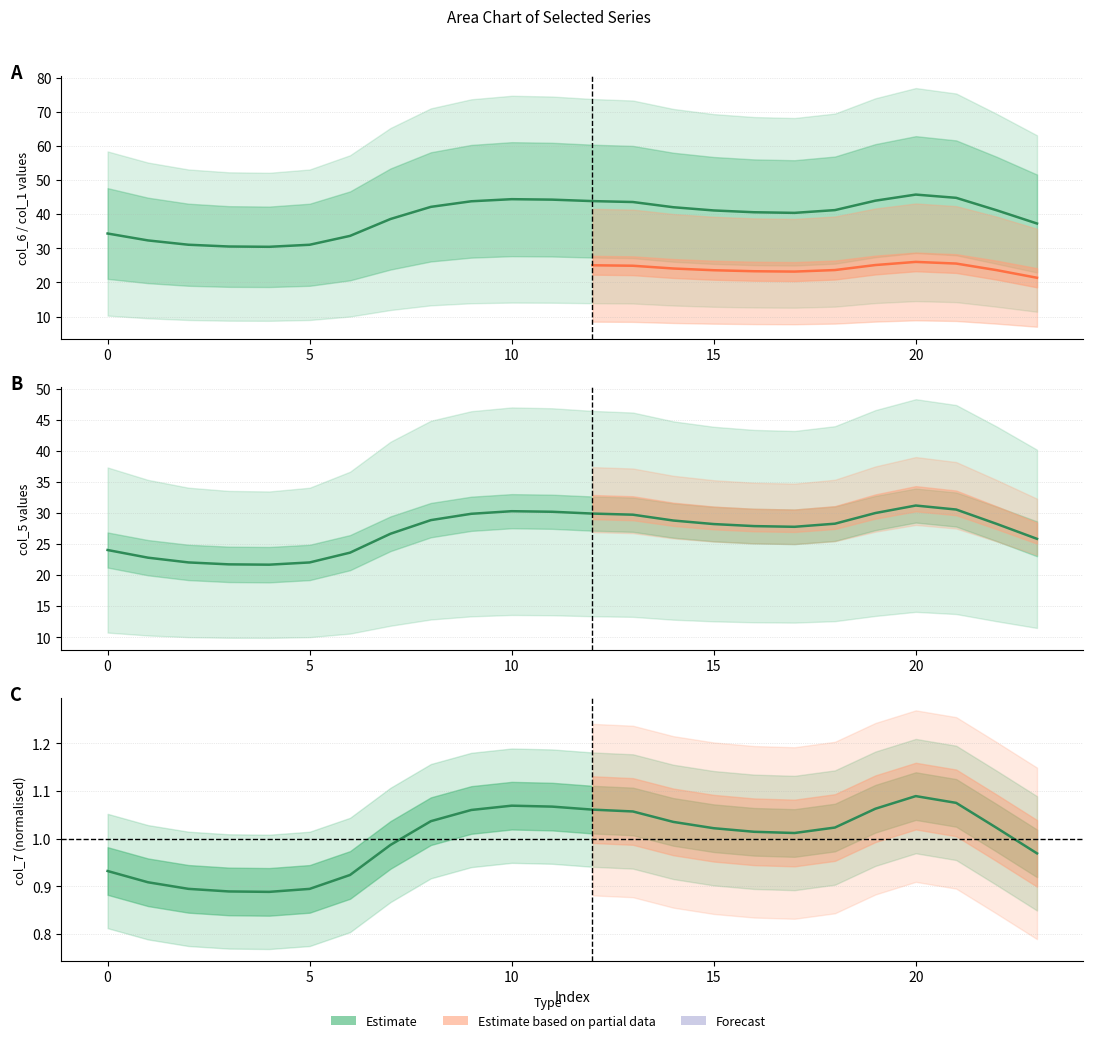

True or false: col_3 and col_2 cross at least once.

False